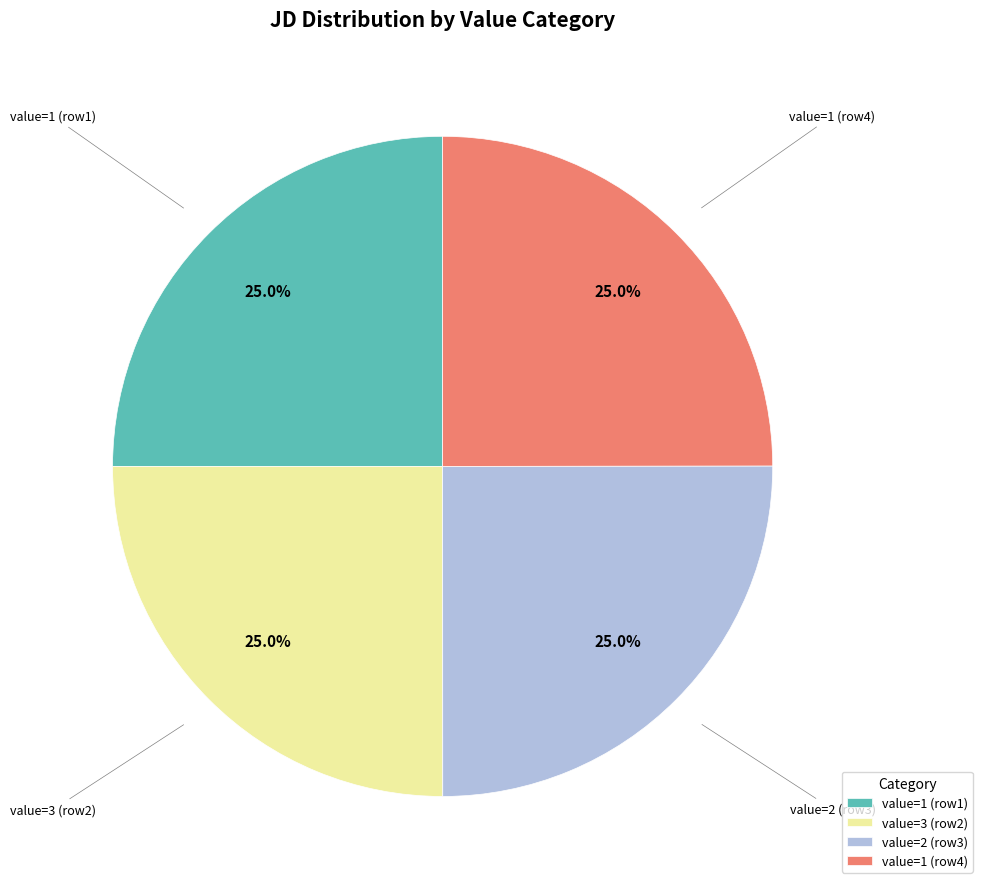

Does value=2 (row3) represent more than half of the total?

No